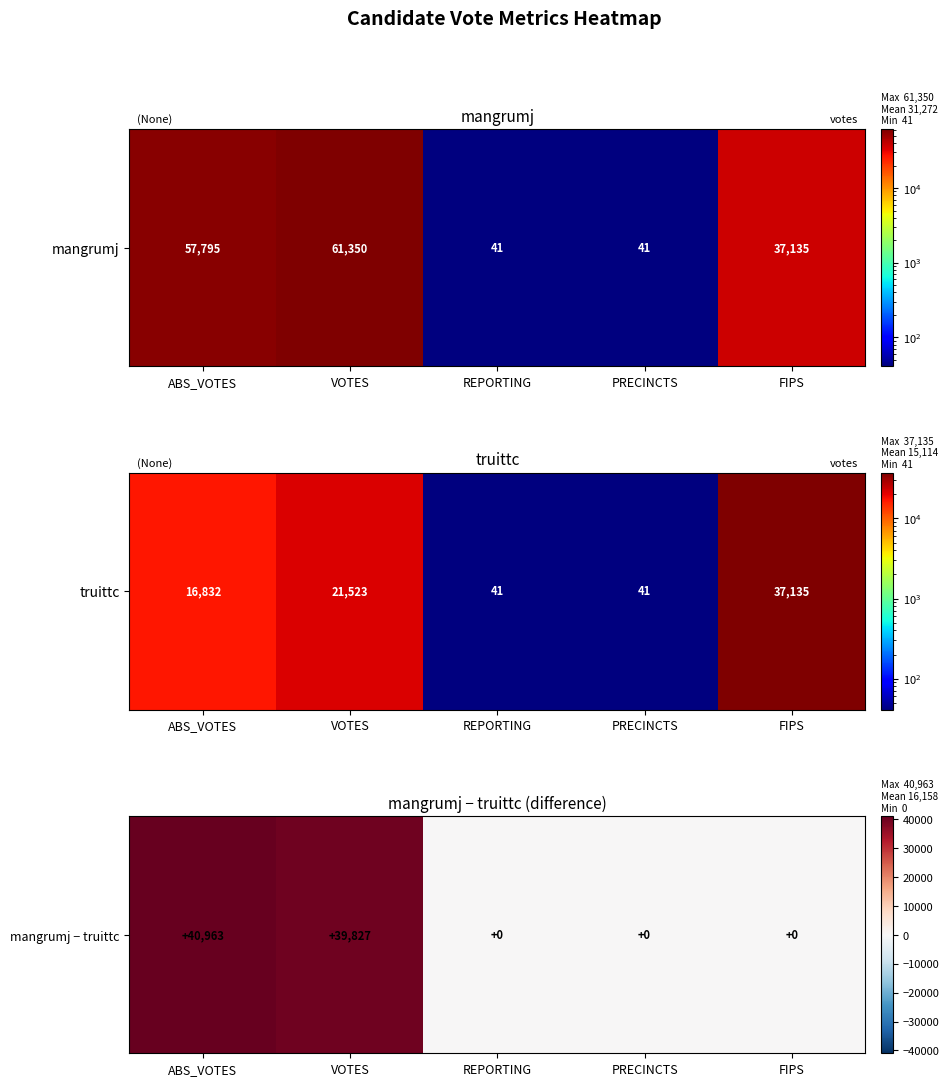

Rank the categories by value from lowest to highest.

REPORTING, PRECINCTS, FIPS, VOTES, ABS_VOTES